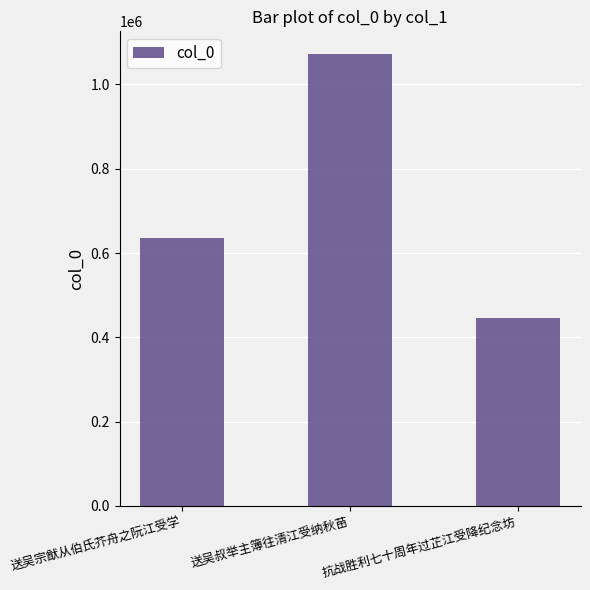

What is the label of the 3rd bar from the left?

抗战胜利七十周年过芷江受降纪念坊